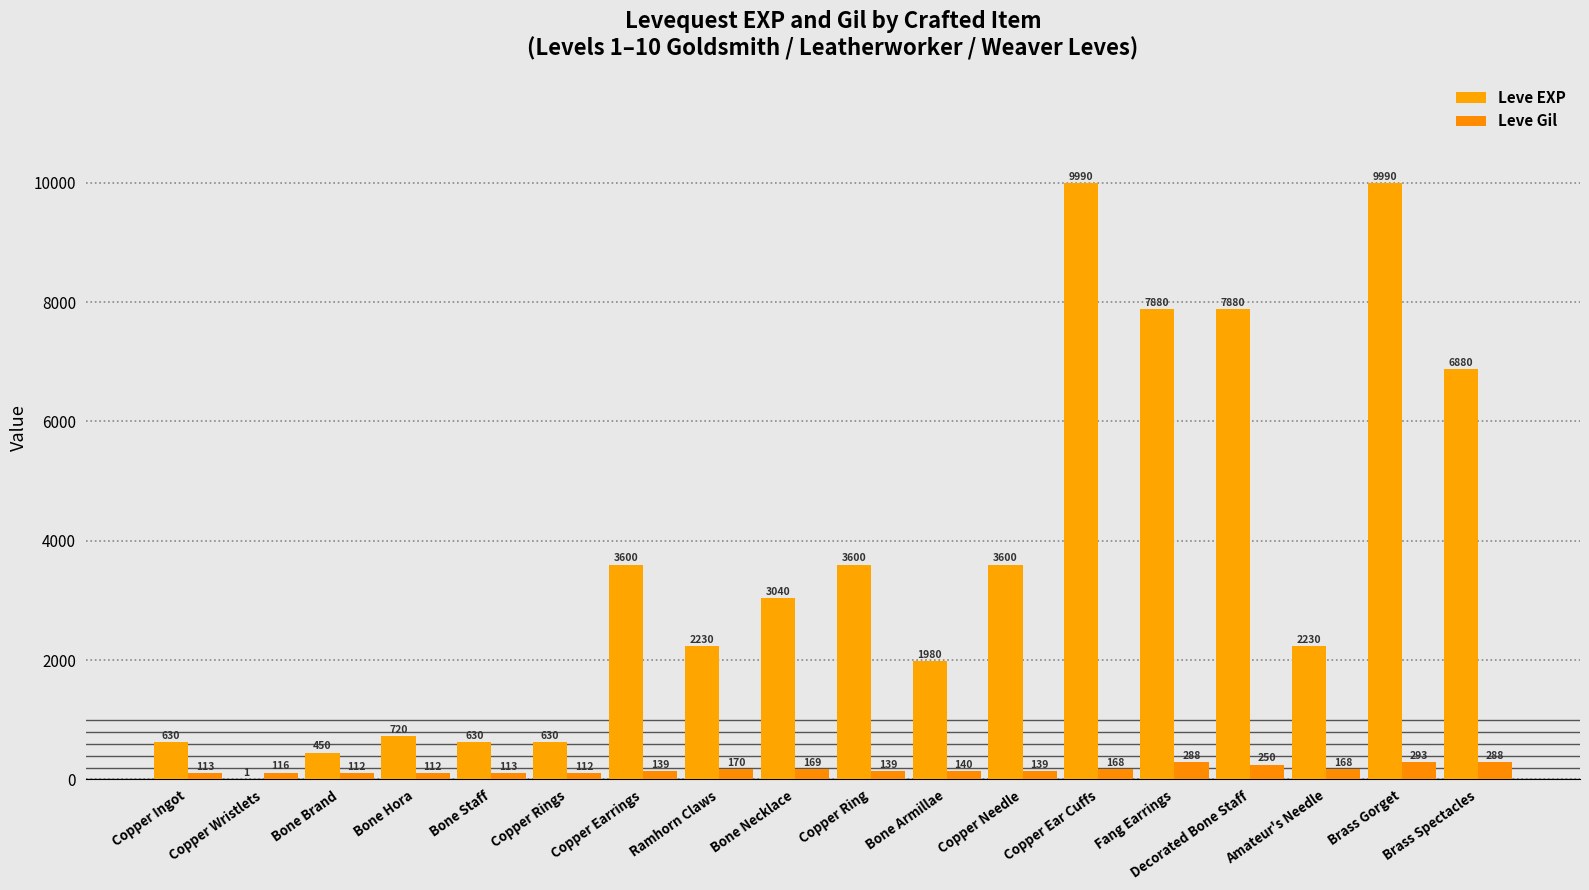

How many distinct data groups are displayed?

2